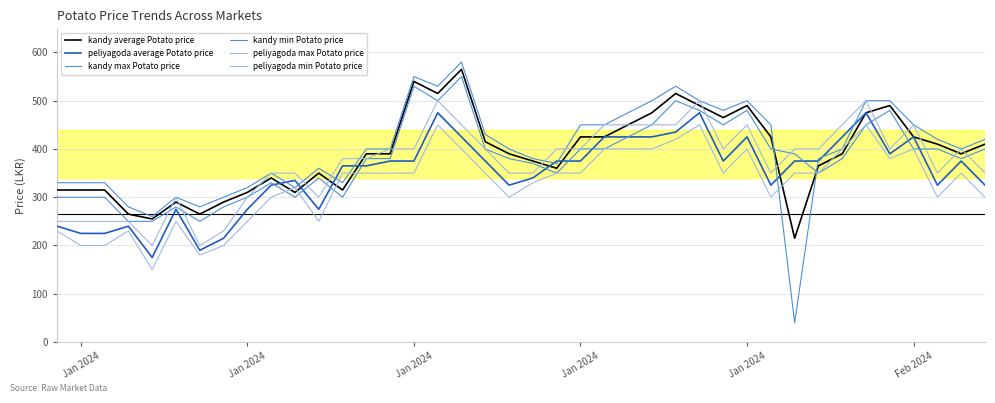

How many values in the peliyagoda min Potato price series are below 350?

17